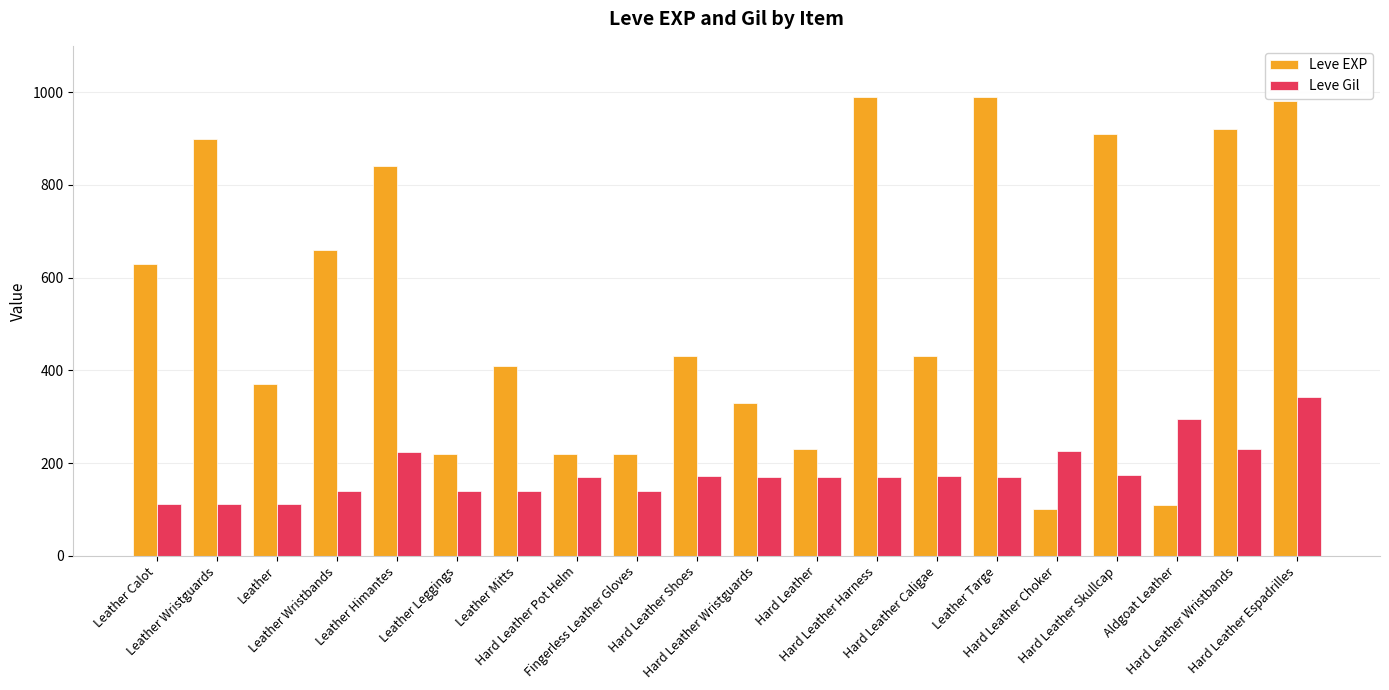

What is the sum of all Leve Gil values?

3582